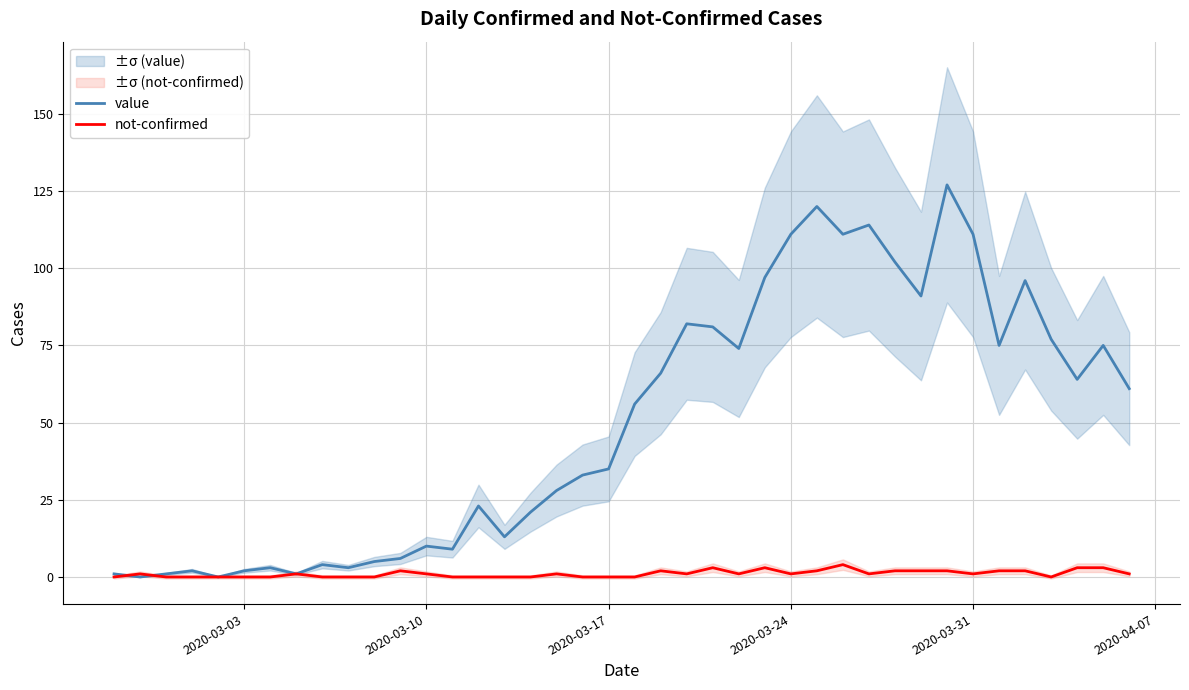

True or false: value has a value of 111 at 2020-03-31.

True